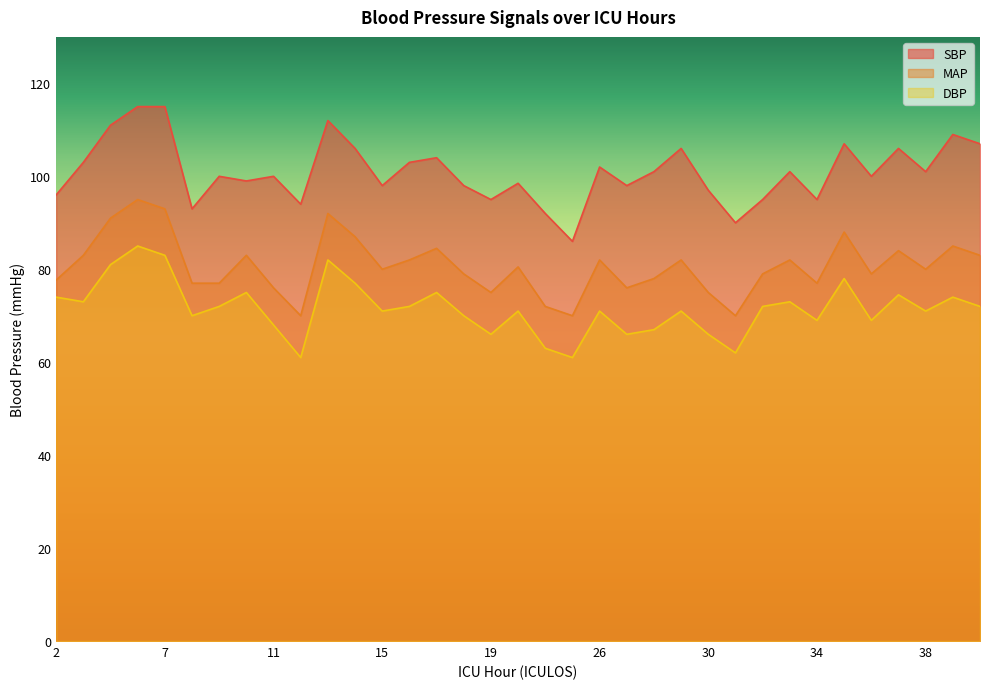

What is the sum of the DBP values at 26 and 40?

143.0